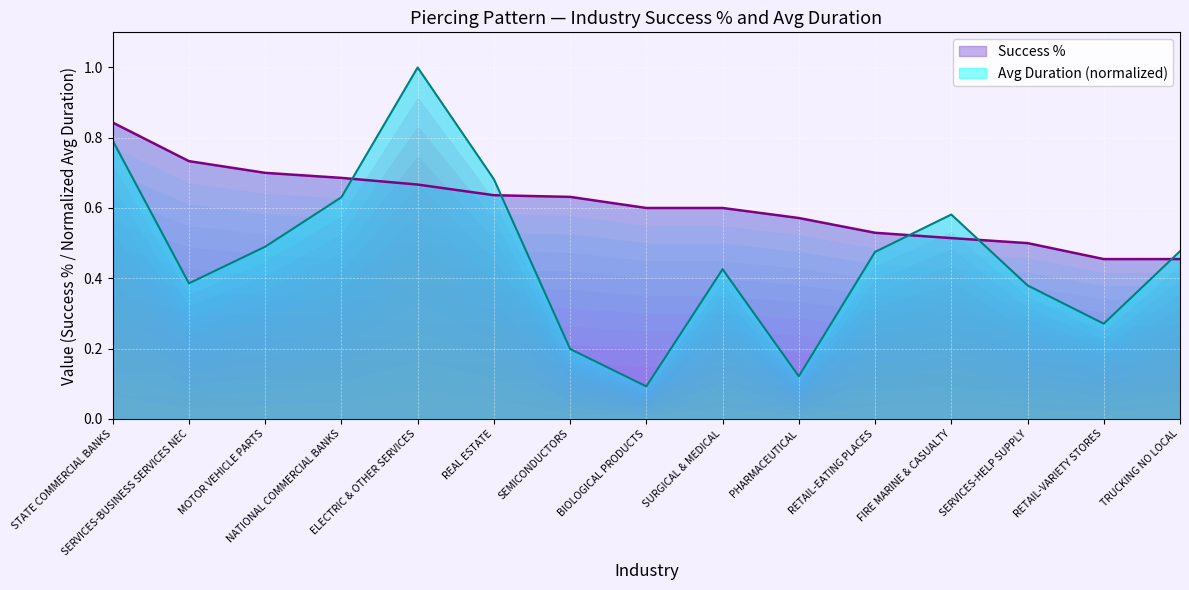

The Success % series shows 0.3 at STATE COMMERCIAL BANKS. True or false?

False